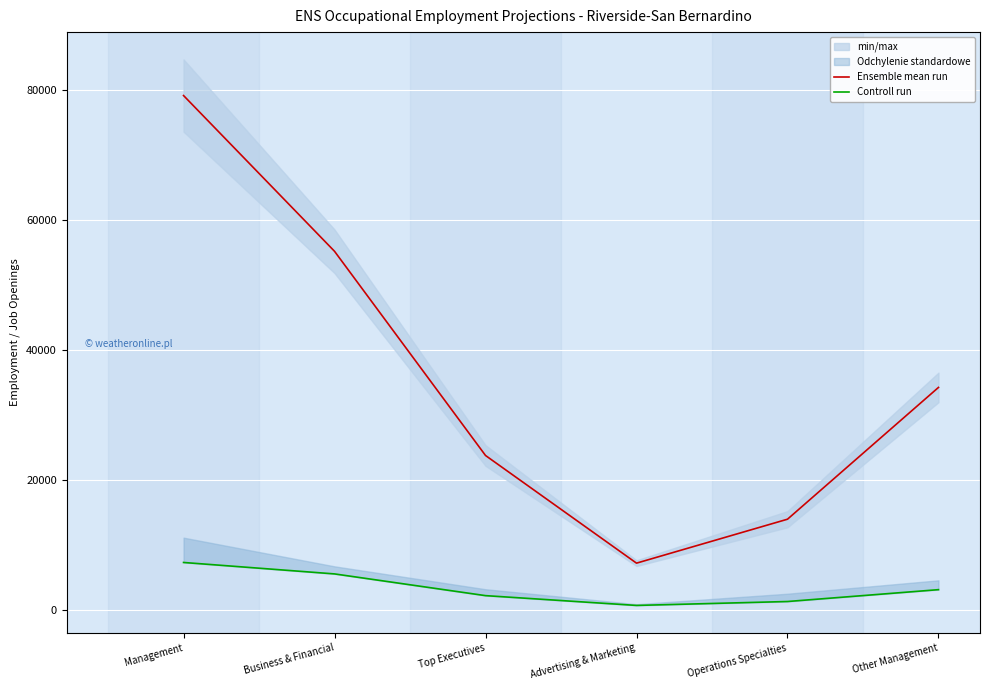

Between Business & Financial and Advertising & Marketing, which series saw the biggest shift?

Ensemble mean run